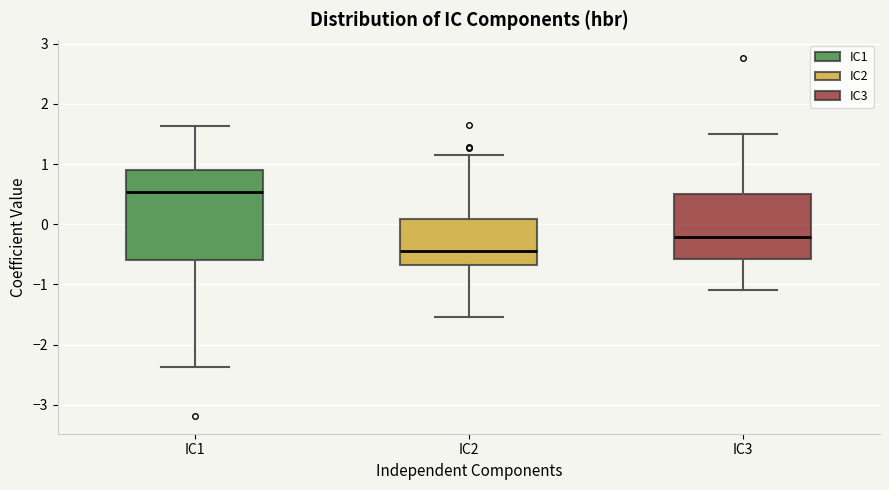

Which box's median line is the lowest?

IC2